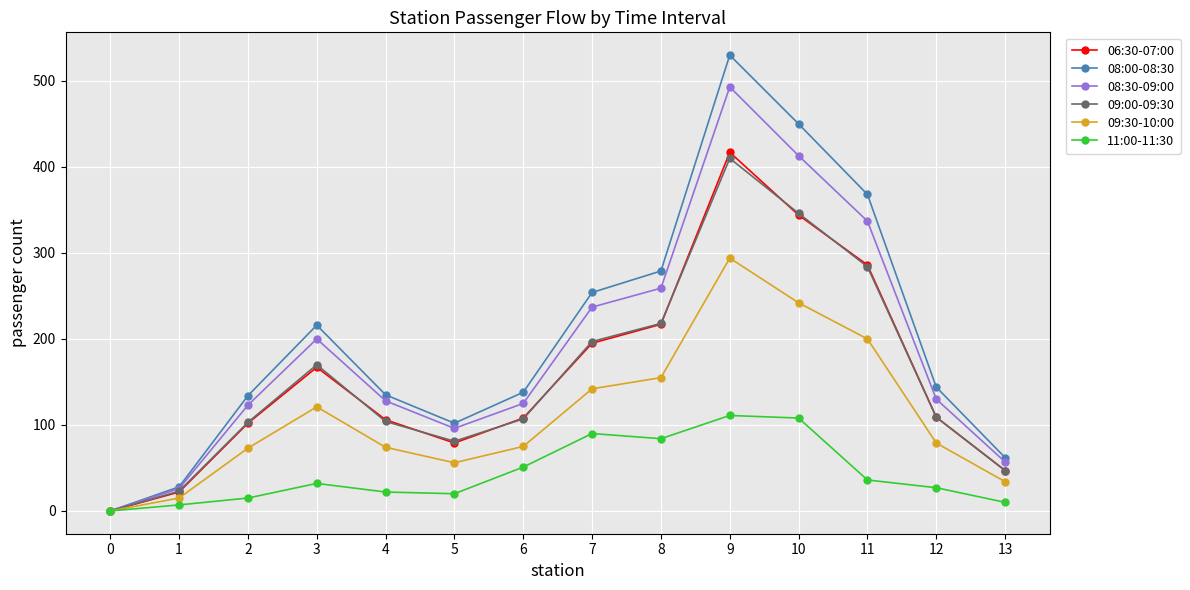

What is the sum of the 06:30-07:00 values at 10 and 12?

453